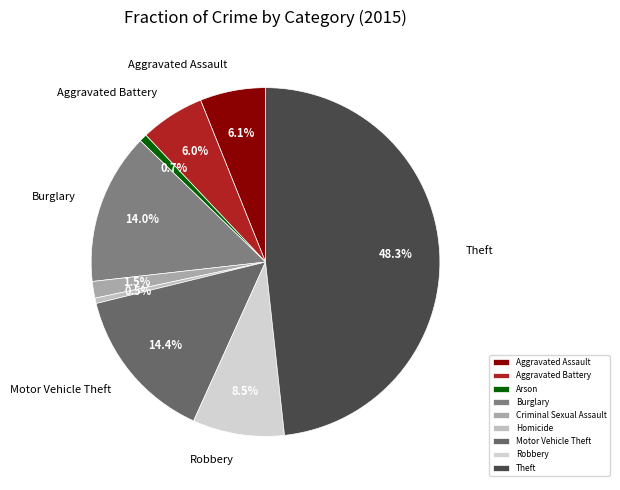

Count the number of slices in the pie.

9